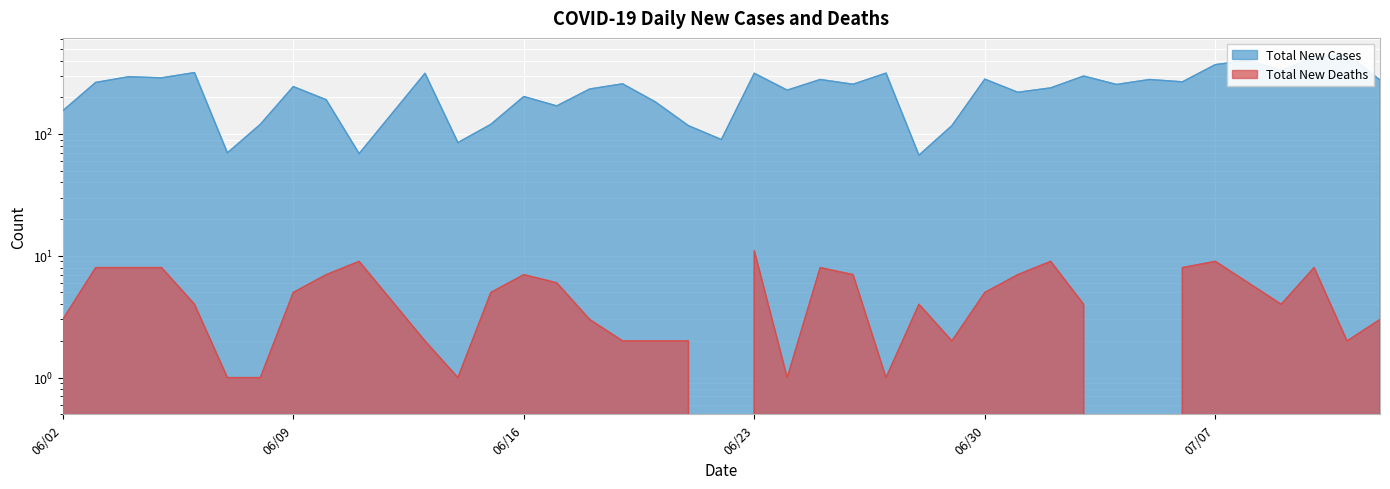

How many values in the Total New Cases series exceed 256?

19